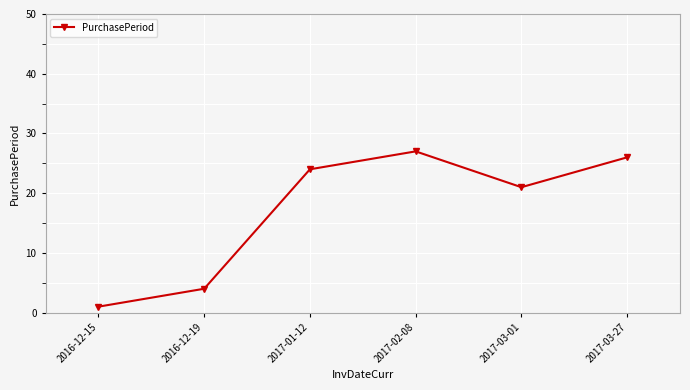

List the labels in order of value, largest first.

2017-02-08, 2017-03-27, 2017-01-12, 2017-03-01, 2016-12-19, 2016-12-15